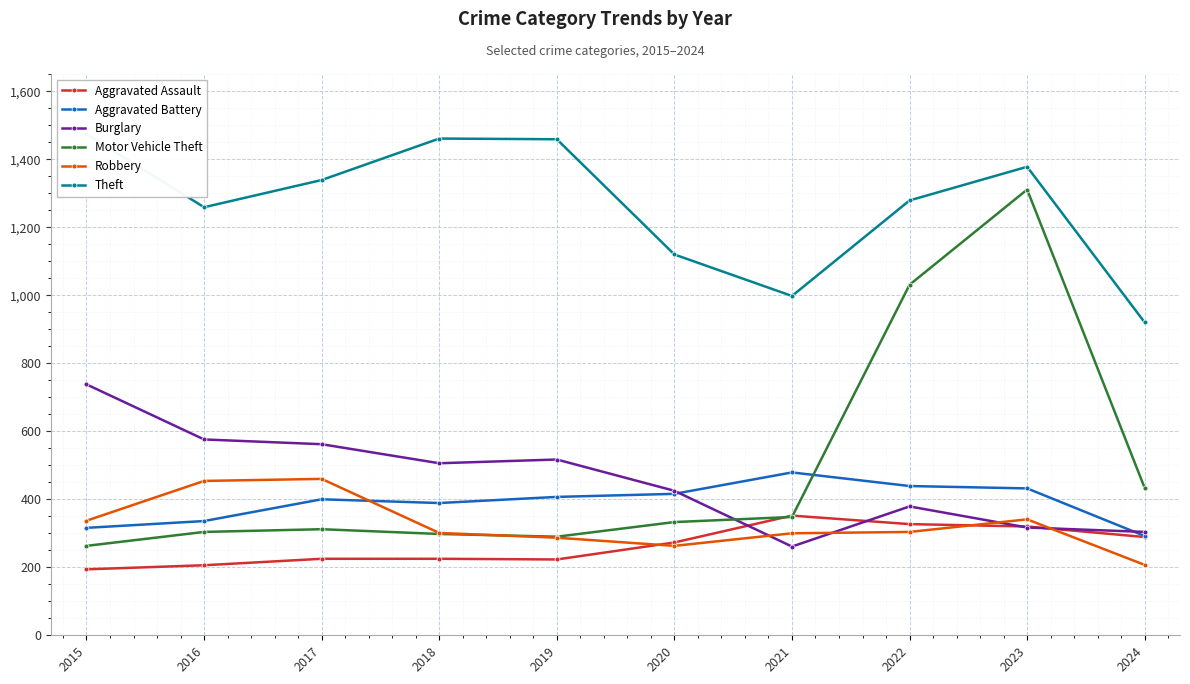

How many interior local valleys does the Theft series have?

2